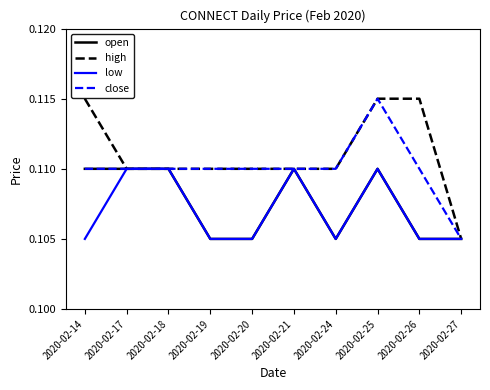

The high series shows 0.0 at 2020-02-26. True or false?

False